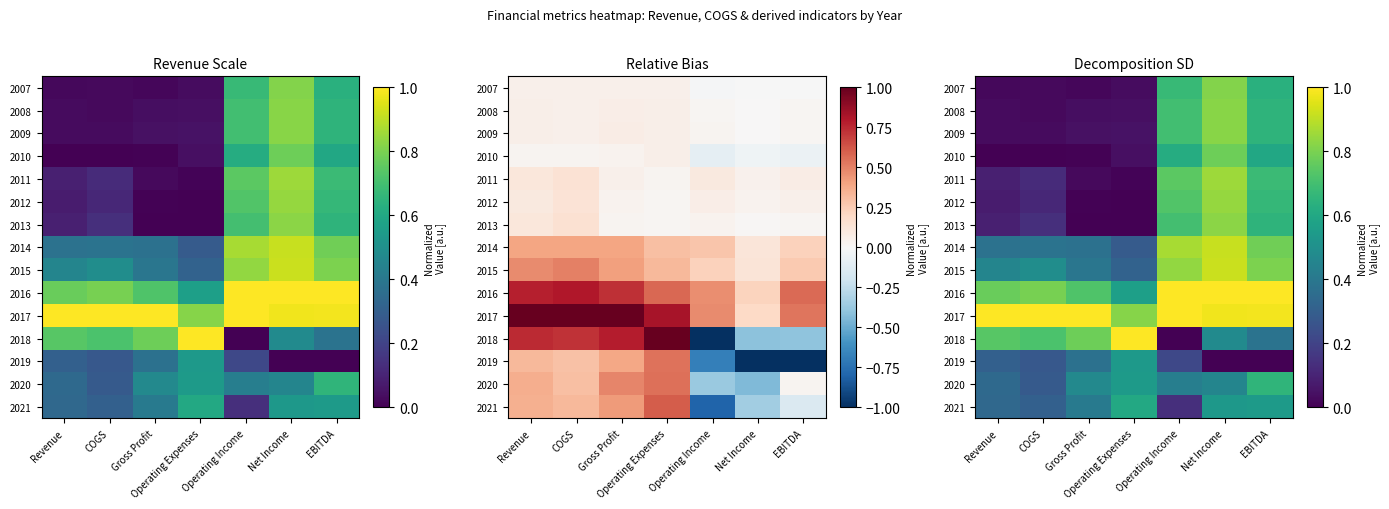

What is the sum of all 2019 values?

1.7